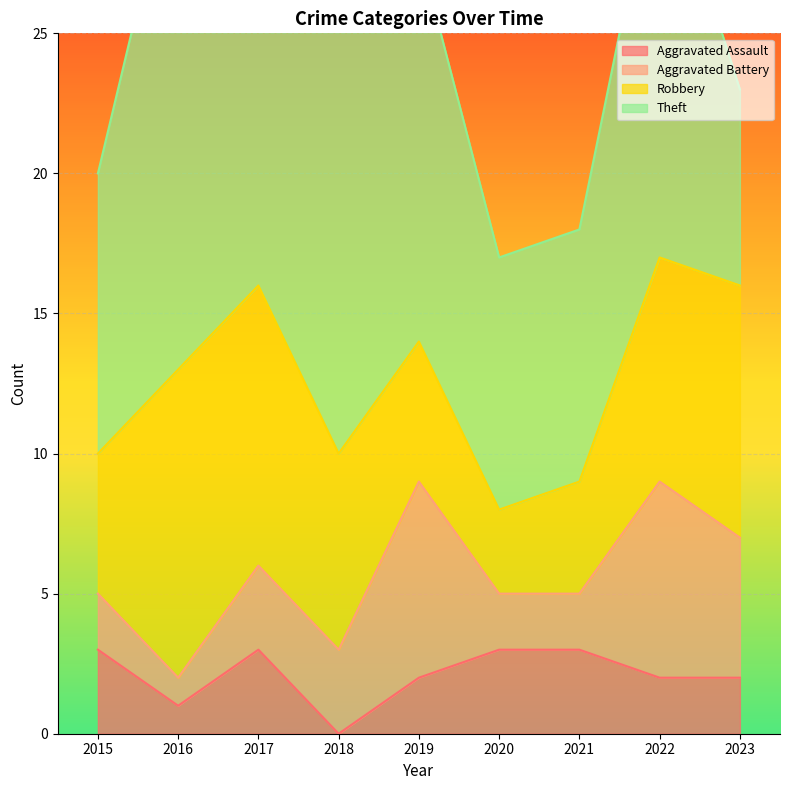

Which has a higher value, 2019 or 2016?

2019